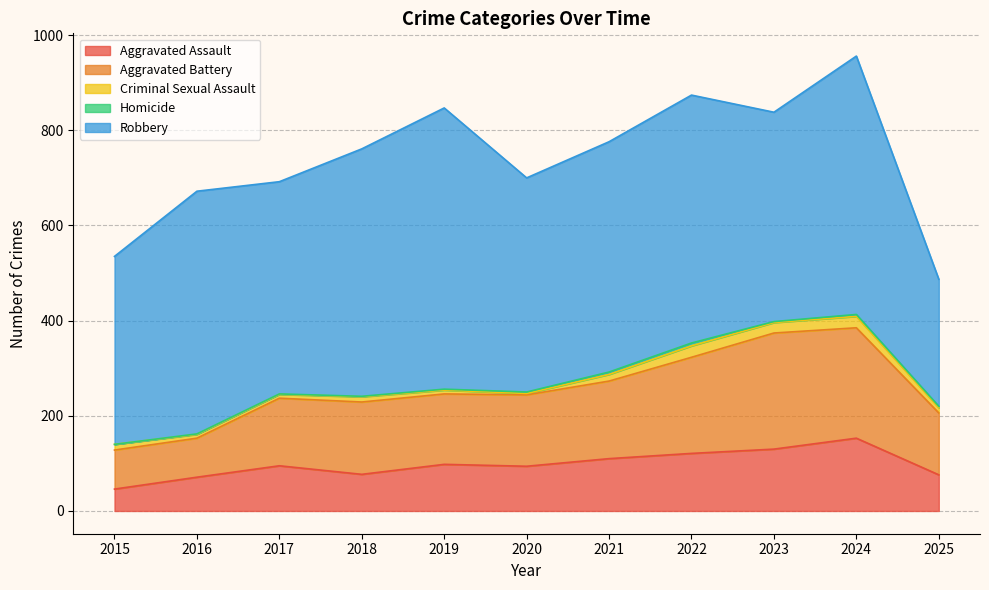

What is the difference between the second highest and second lowest values in the Aggravated Assault series?

59